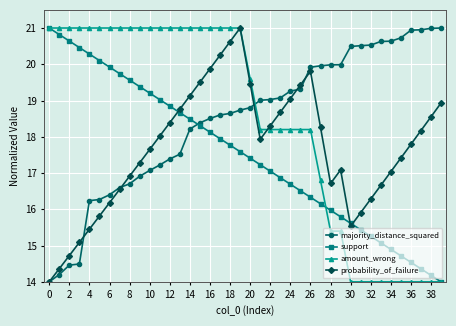

True or false: amount_wrong and majority_distance_squared cross at least once.

True